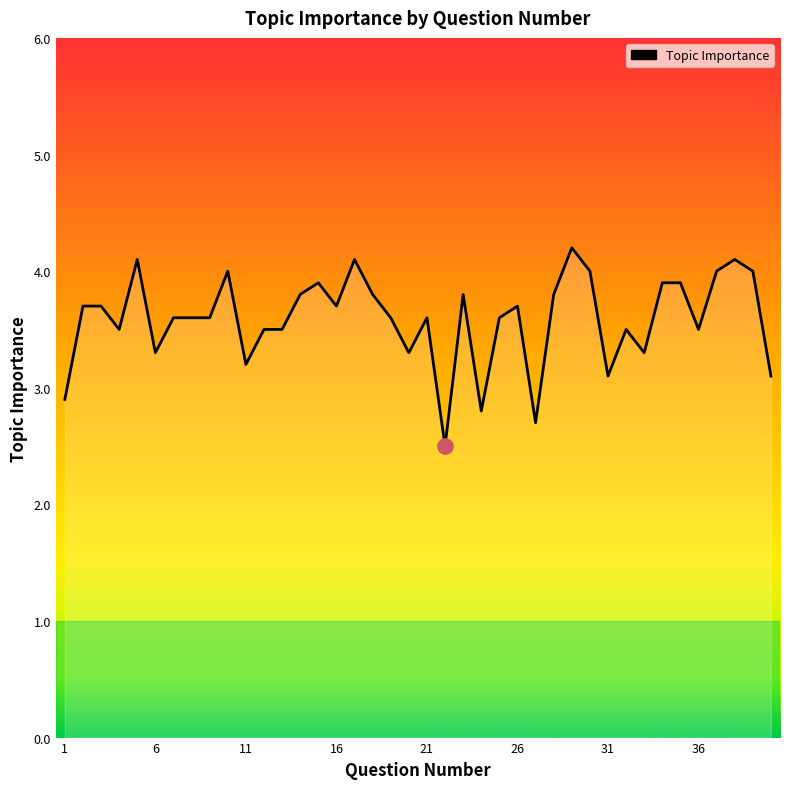

What is the smallest value displayed?

2.5